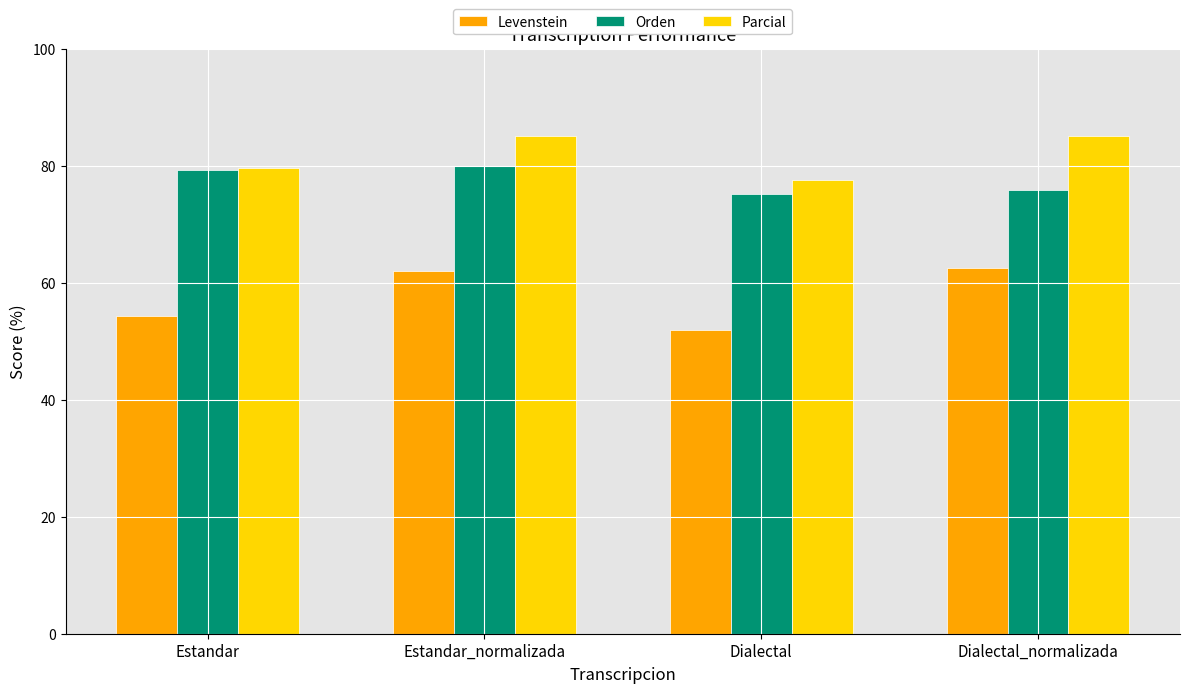

What is the value of the Parcial bar at the 2nd from the left?

85.1